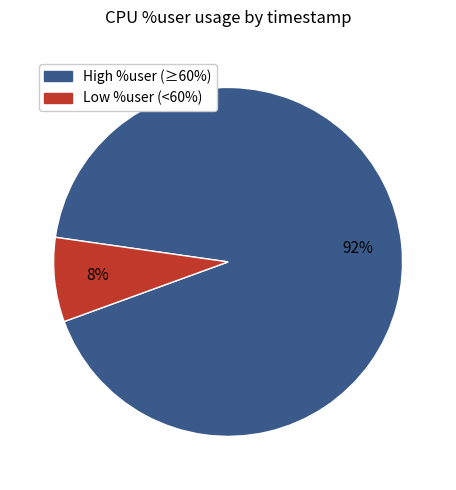

To the nearest percent, what is the average slice percentage?

50%